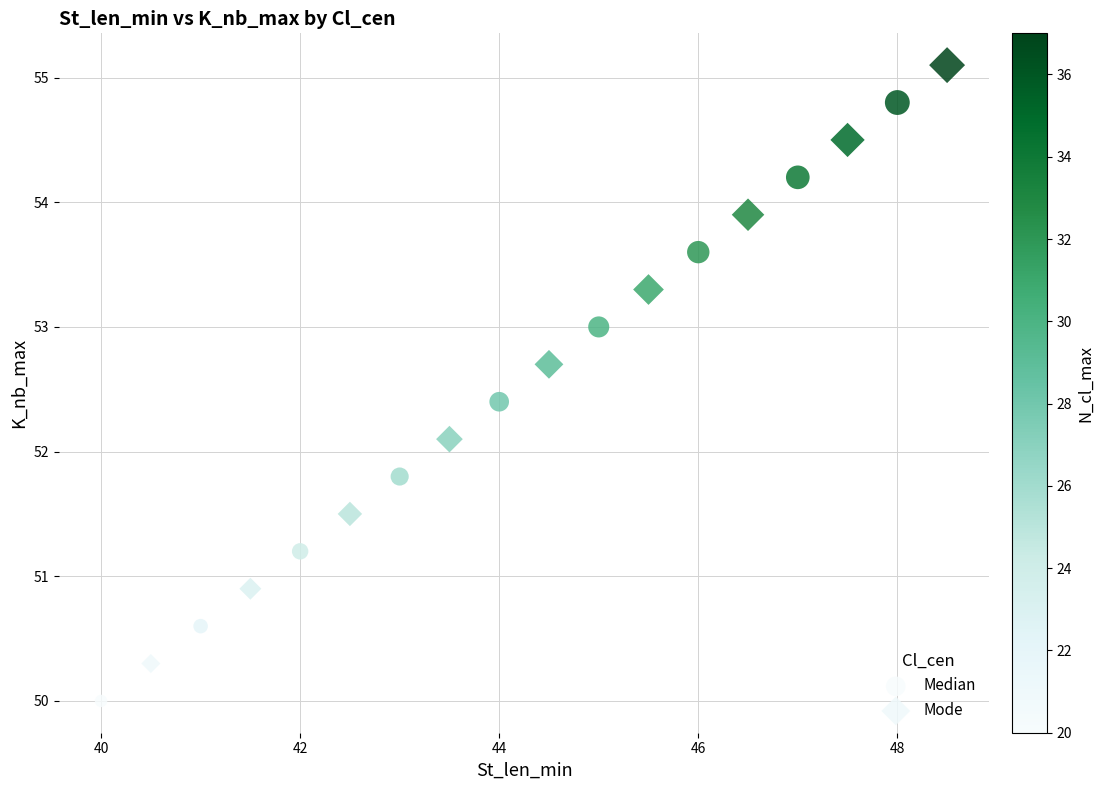

What are all the series names shown in the legend?

Median, Mode